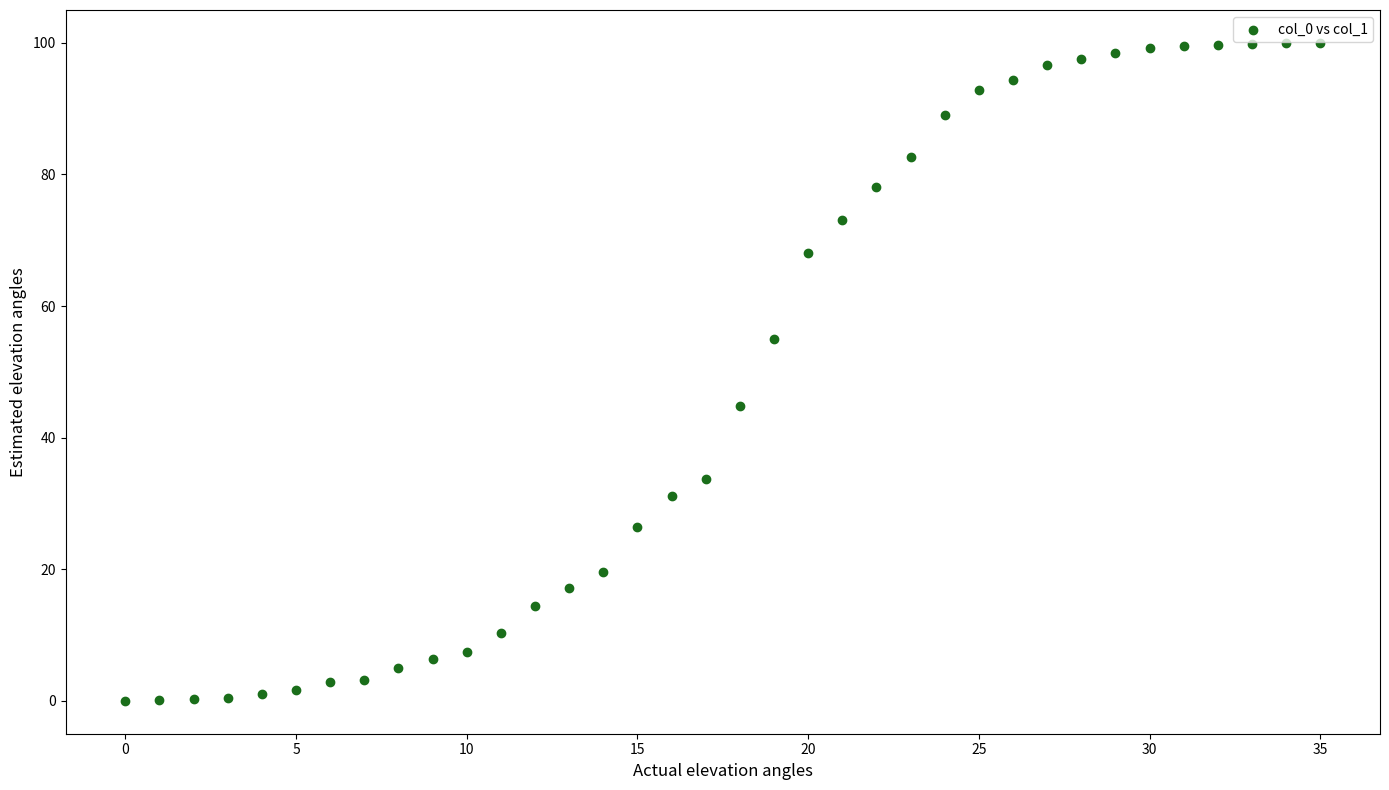

What is the range of Y values (max minus min)?

100.0